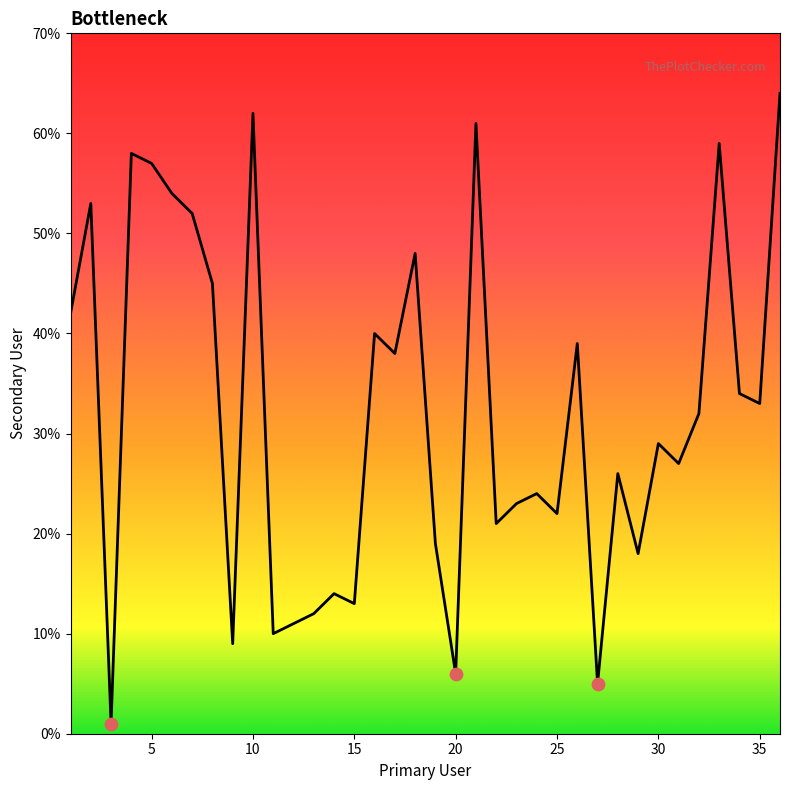

What is the difference between the maximum and minimum values?

63